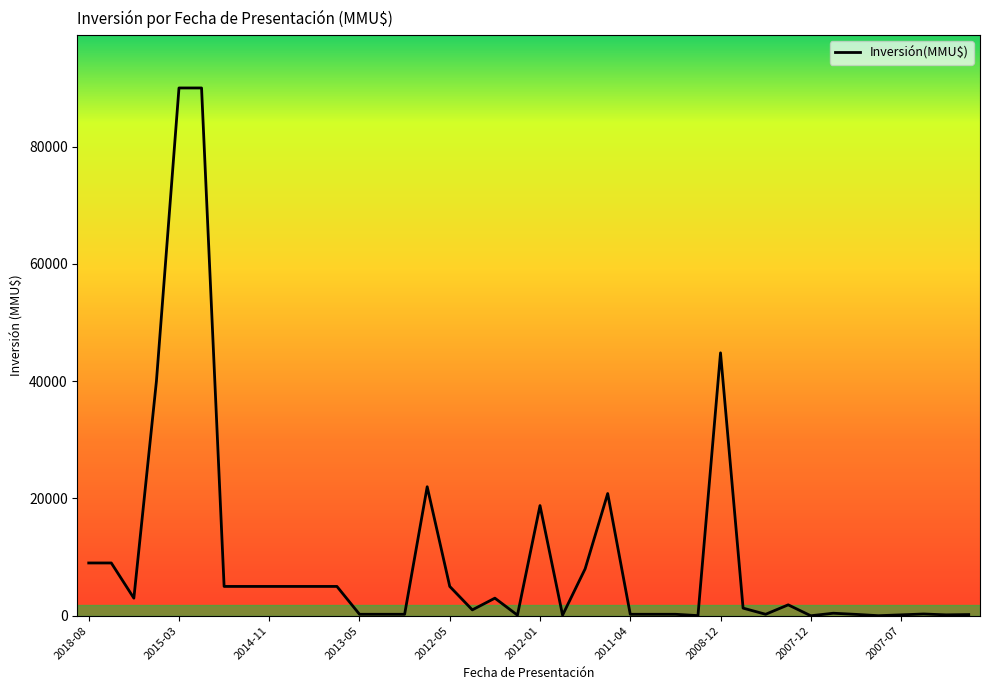

What is the greatest value displayed?

90000